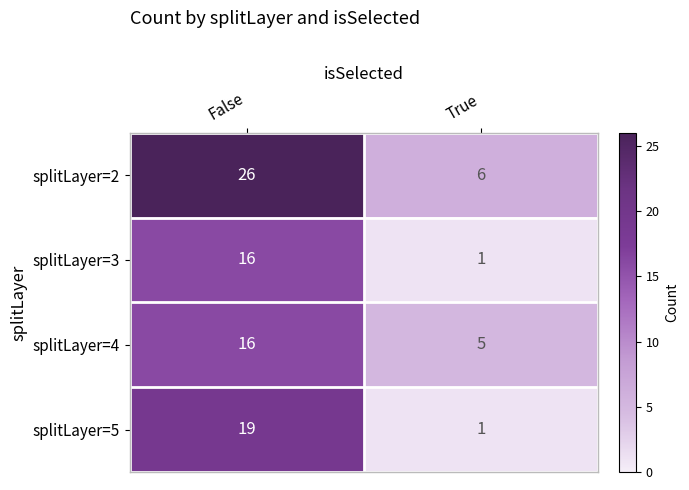

What is the sum of the splitLayer=2 values at True and False?

32